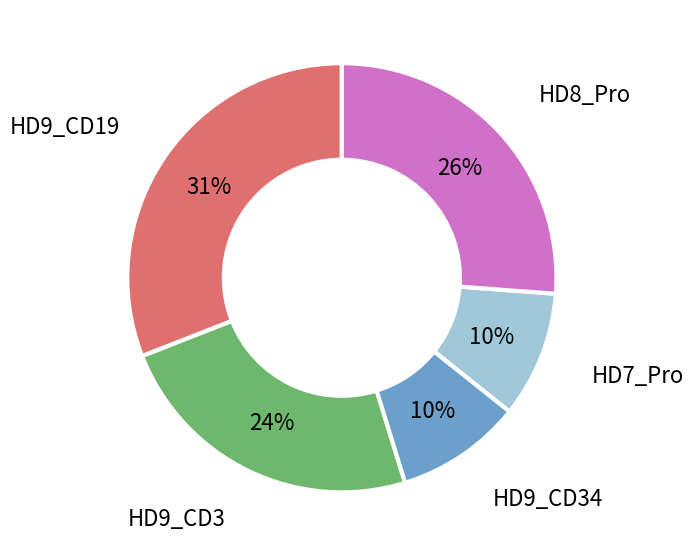

To the nearest percent, what is the difference between the largest and smallest slice percentages?

21%